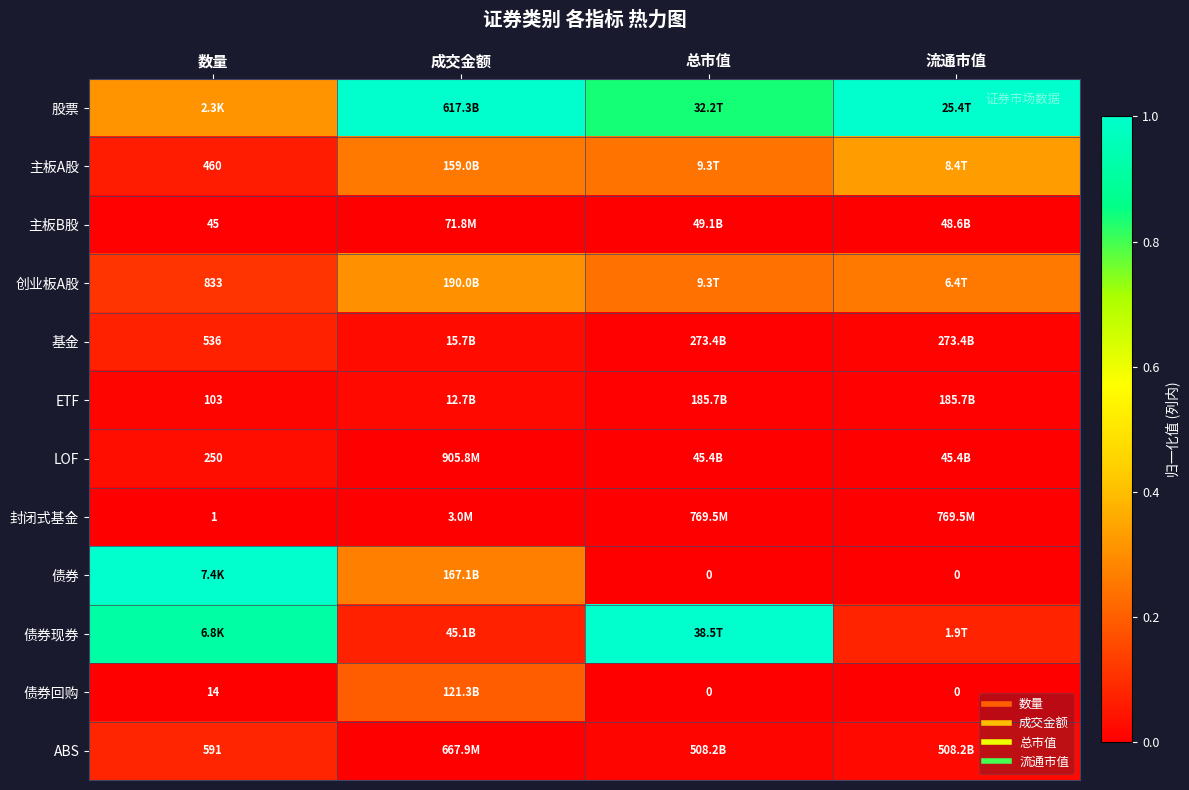

At which category is the sum across all series the highest?

数量